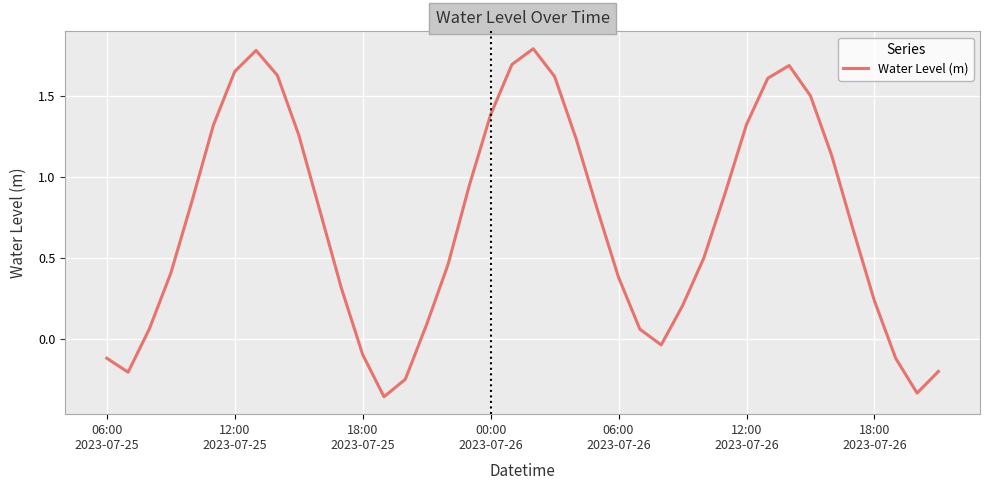

What is the difference between the maximum and minimum values?

2.1